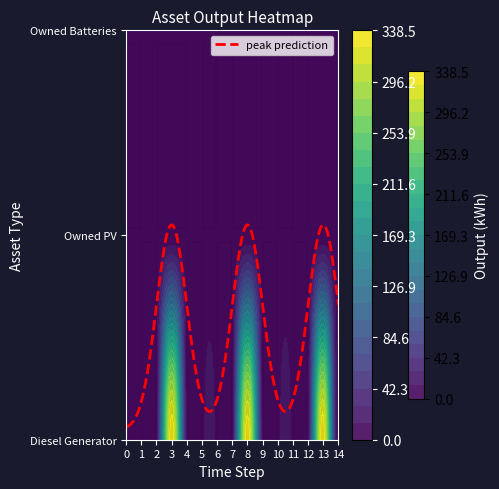

Reading left to right, list all the values displayed in this chart.

Diesel Generator: 0	0	0	336	0	0	0	0	336	0	0	0	0	336	0
Owned PV: 0	0	0	0	0	0	0	0	0	0	0	0	0	0	0
Owned Batteries: 0	0	0	0	0	0	0	0	0	0	0	0	0	0	0